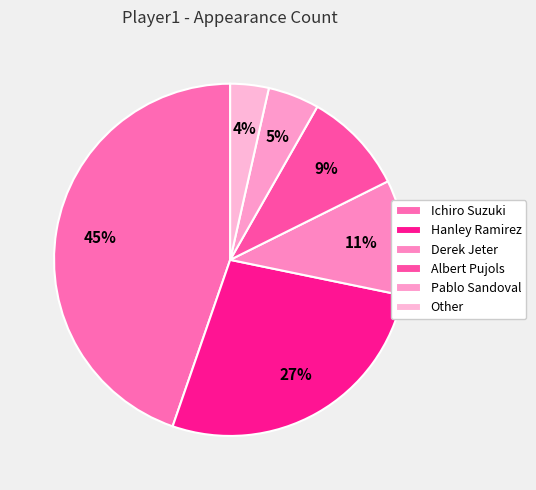

Is there a majority slice in this chart?

No